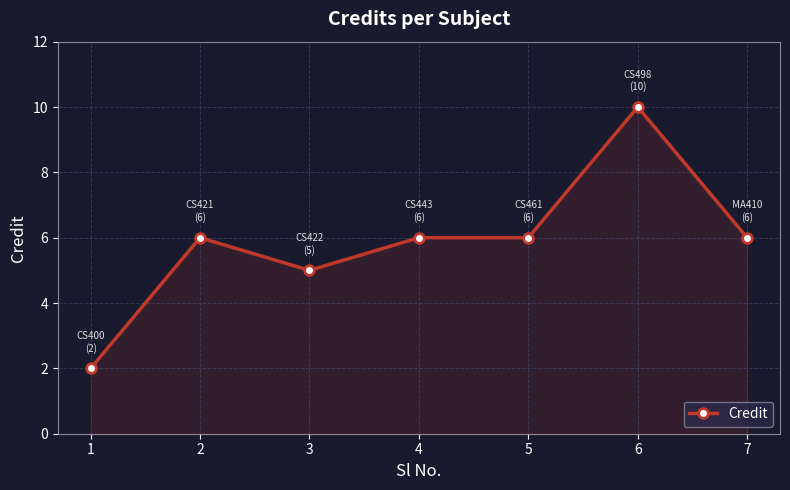

Reading left to right, transcribe all the data shown in this chart.

2	6	5	6	6	10	6